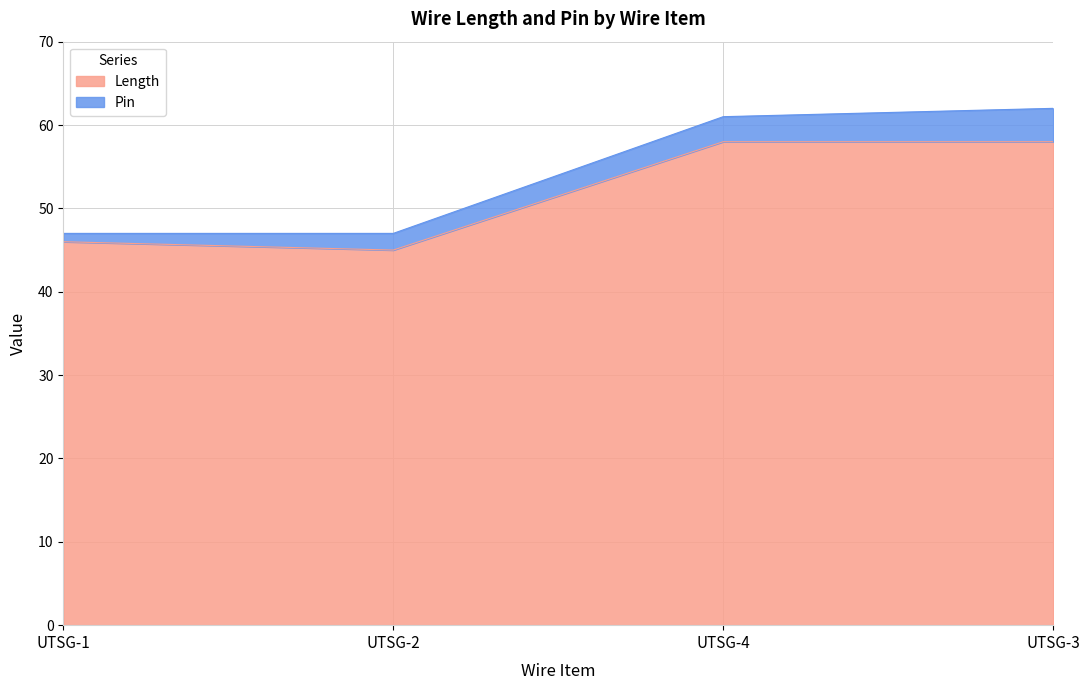

Is it true that Length equals 45 at UTSG-2?

True